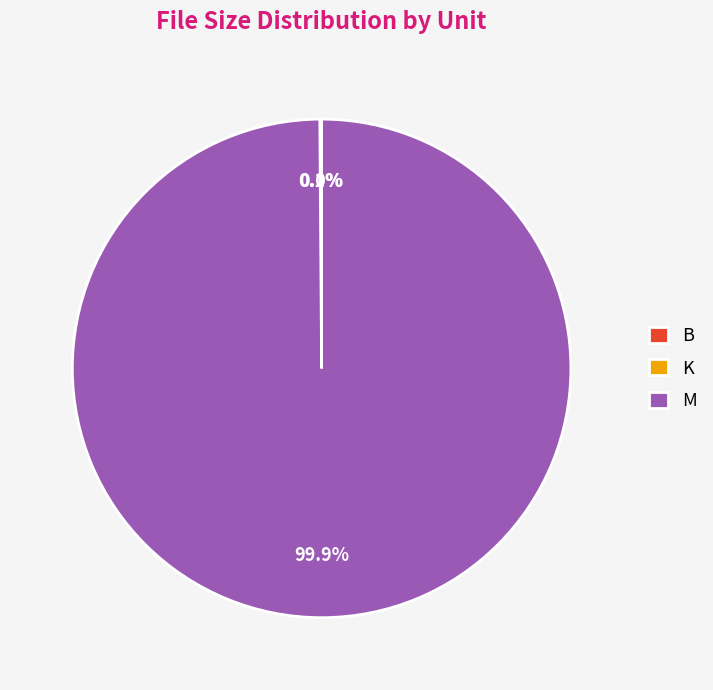

Which slice is the largest?

M